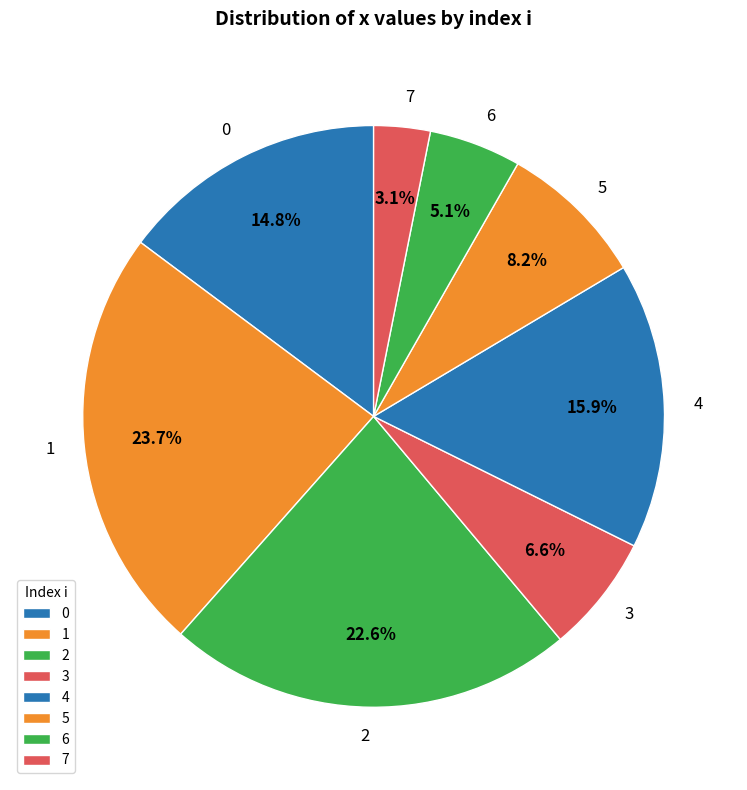

To the nearest percent, what is the difference between the largest and smallest slice percentages?

21%